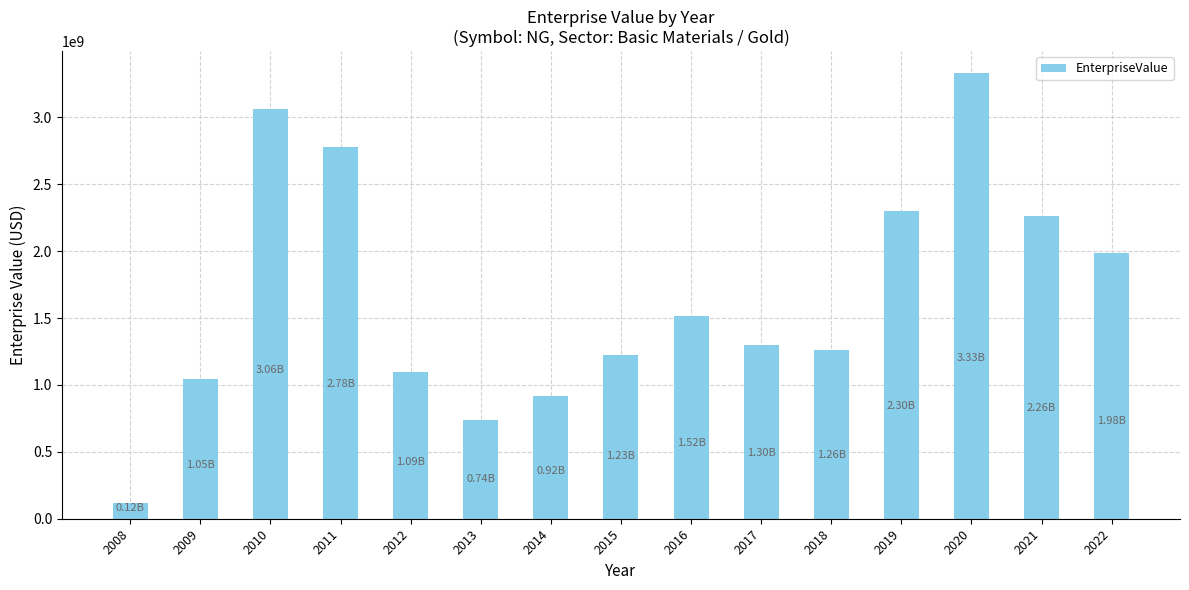

Count the number of categories in the chart.

15